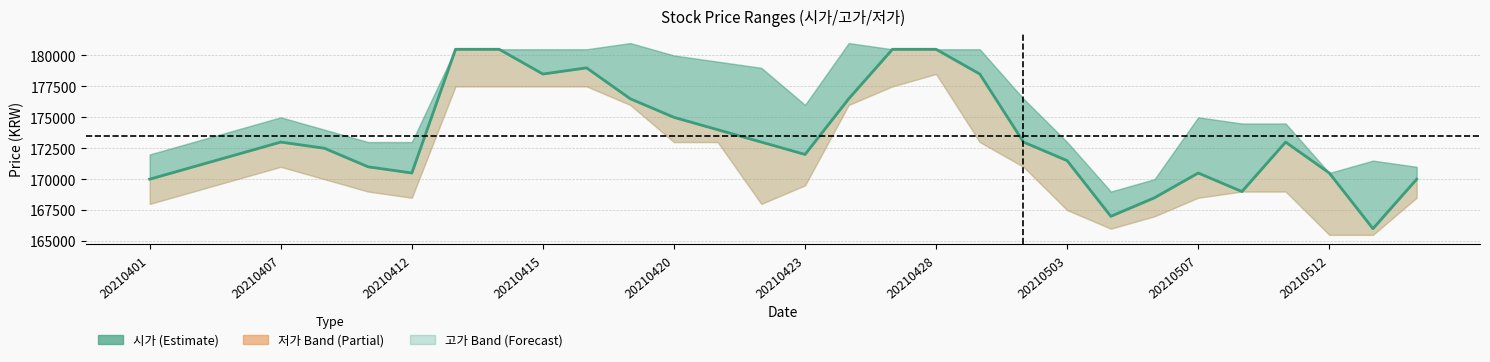

What is the difference between the maximum and minimum values?

14500